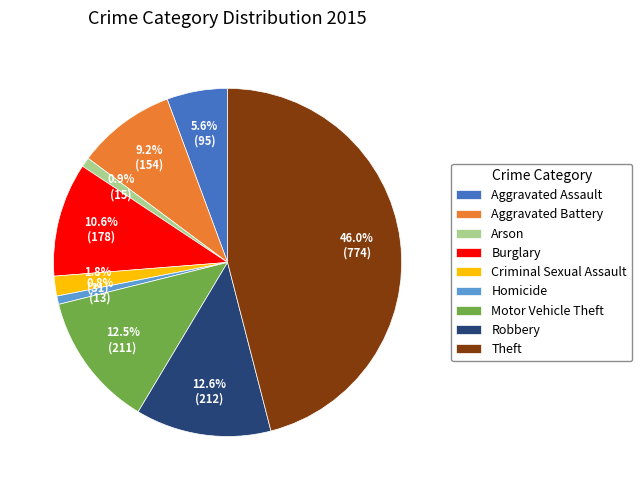

The Aggravated Assault slice represents 6% of the pie. True or false?

True